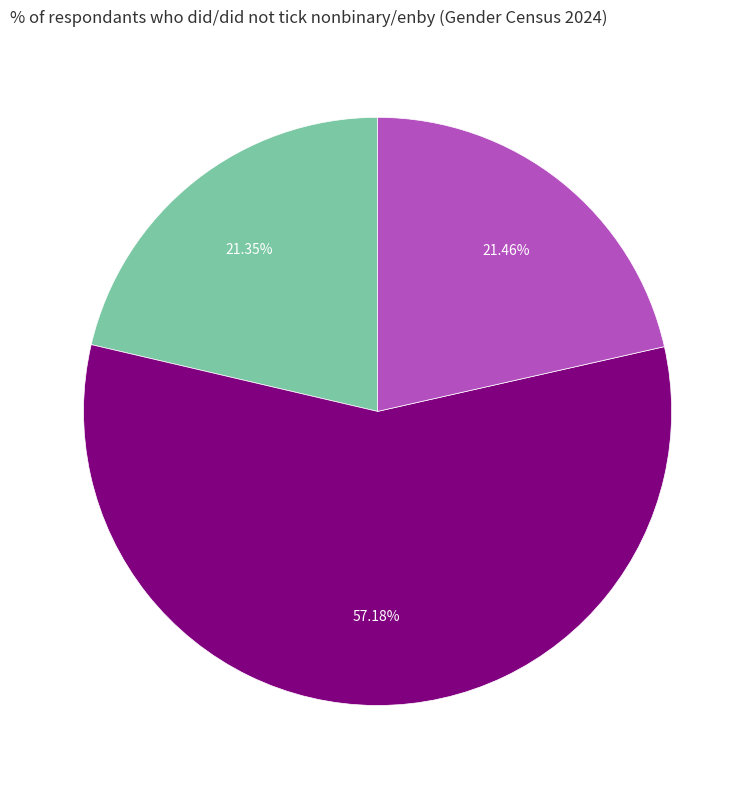

How many segments does this pie chart have?

3